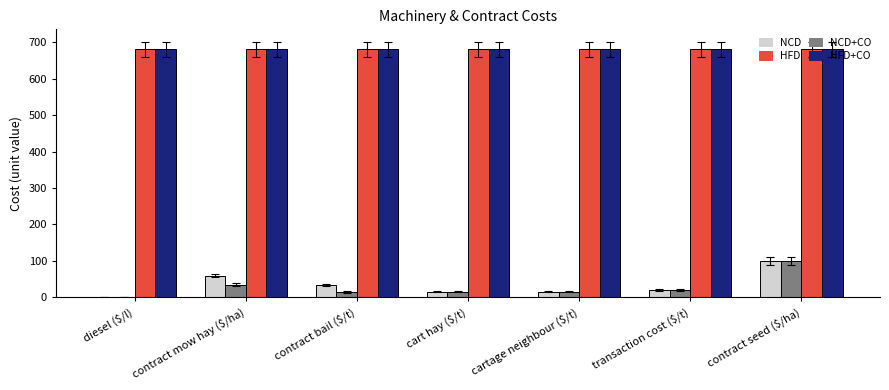

The value of HFD+CO at cart hay ($/t) is 452.9. True or false?

False